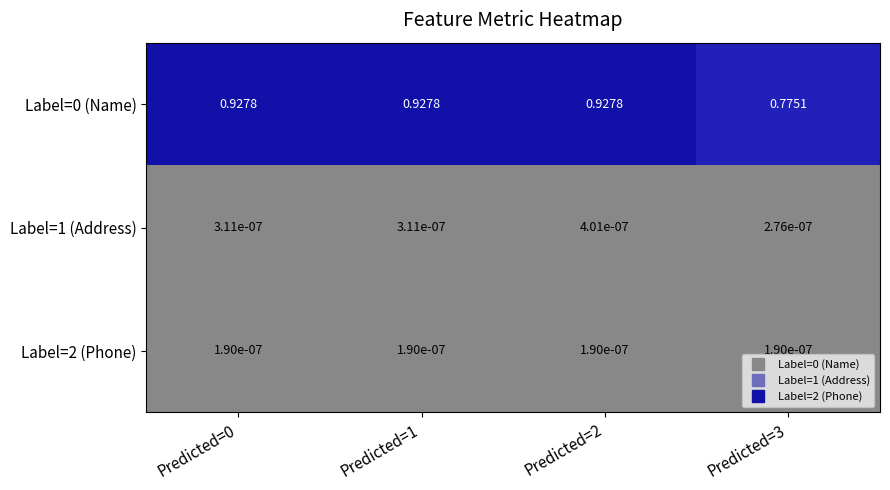

Is the value of Label=1 (Address) at Predicted=3 greater than the value of Label=0 (Name) at Predicted=0?

No